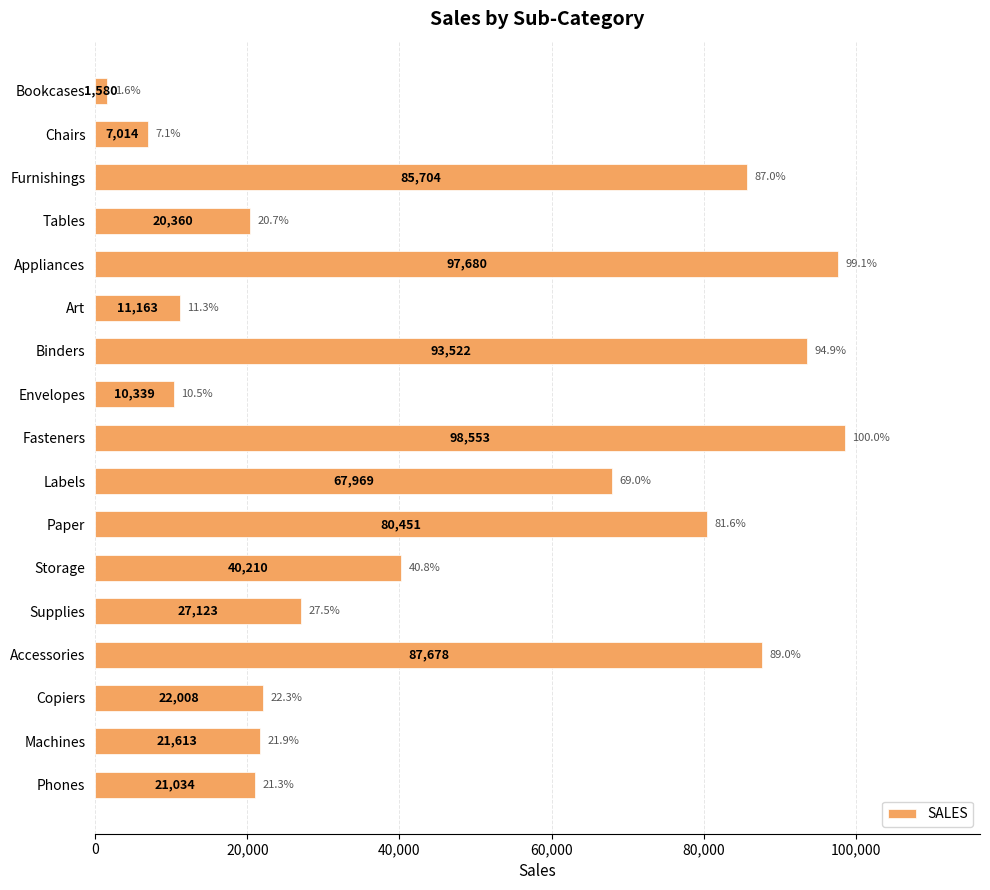

What is the change in value from Chairs to Art?

+4149